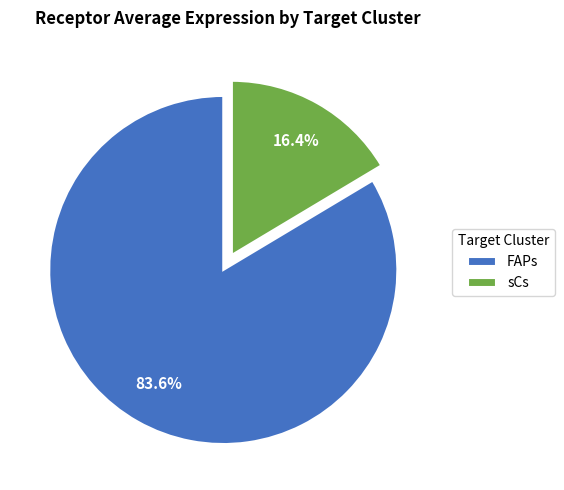

What percentage is NOT represented by sCs?

83.6%